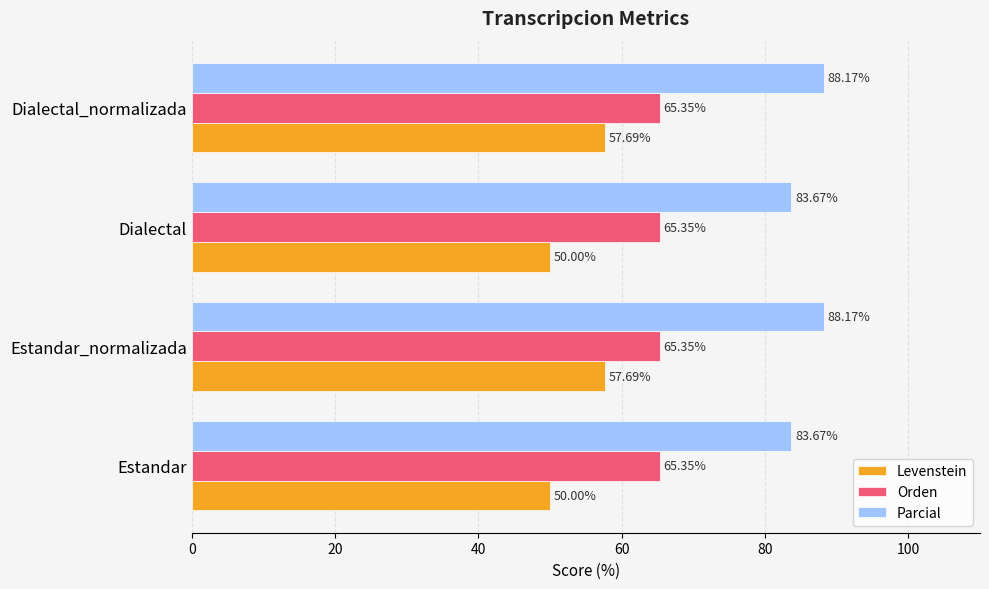

What is the sum of all Orden values?

261.4